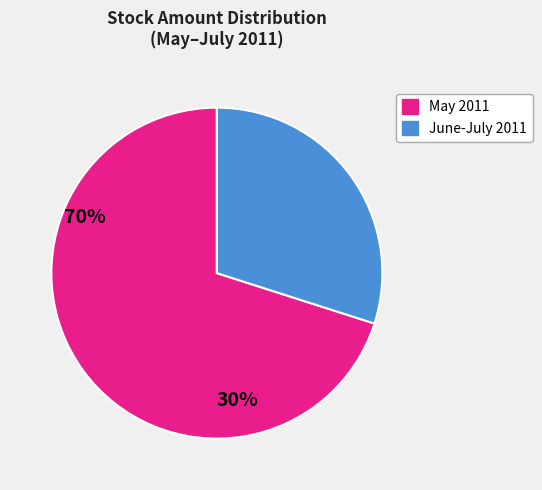

Does any single category account for the majority?

Yes